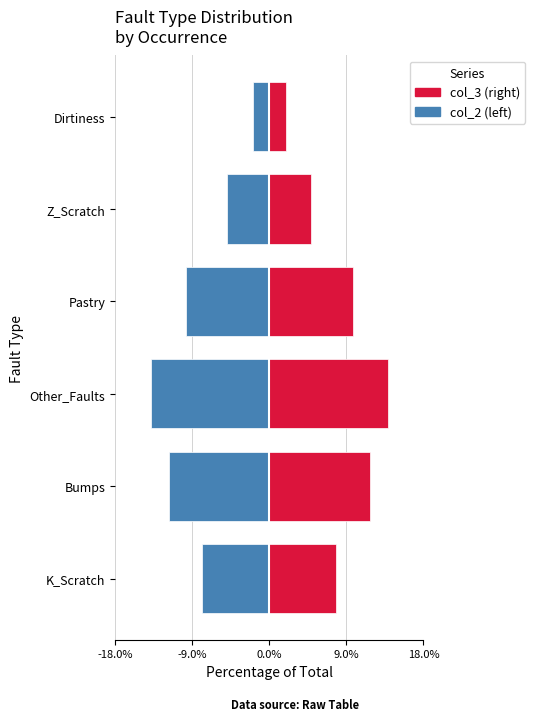

Between Other_Faults and Pastry, which series saw the biggest shift?

col_2 (left)